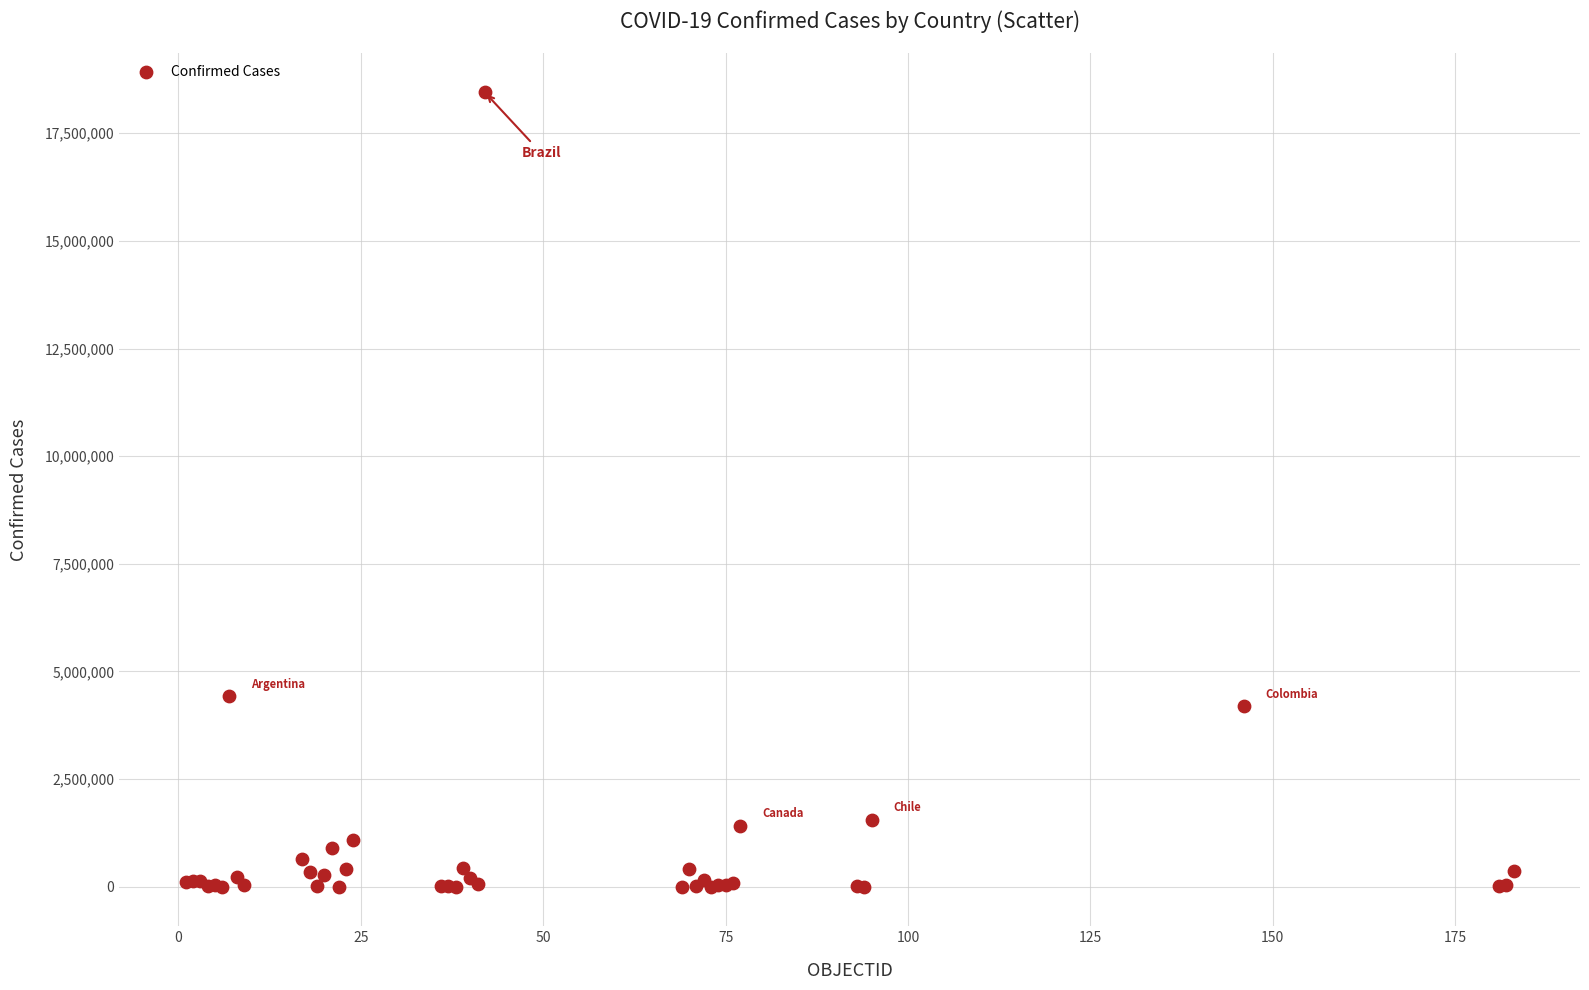

What Y value in the scatter plot is closest to 9224330?

4423636